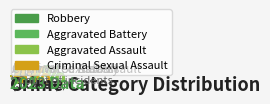

The Robbery slice represents 73% of the pie. True or false?

False